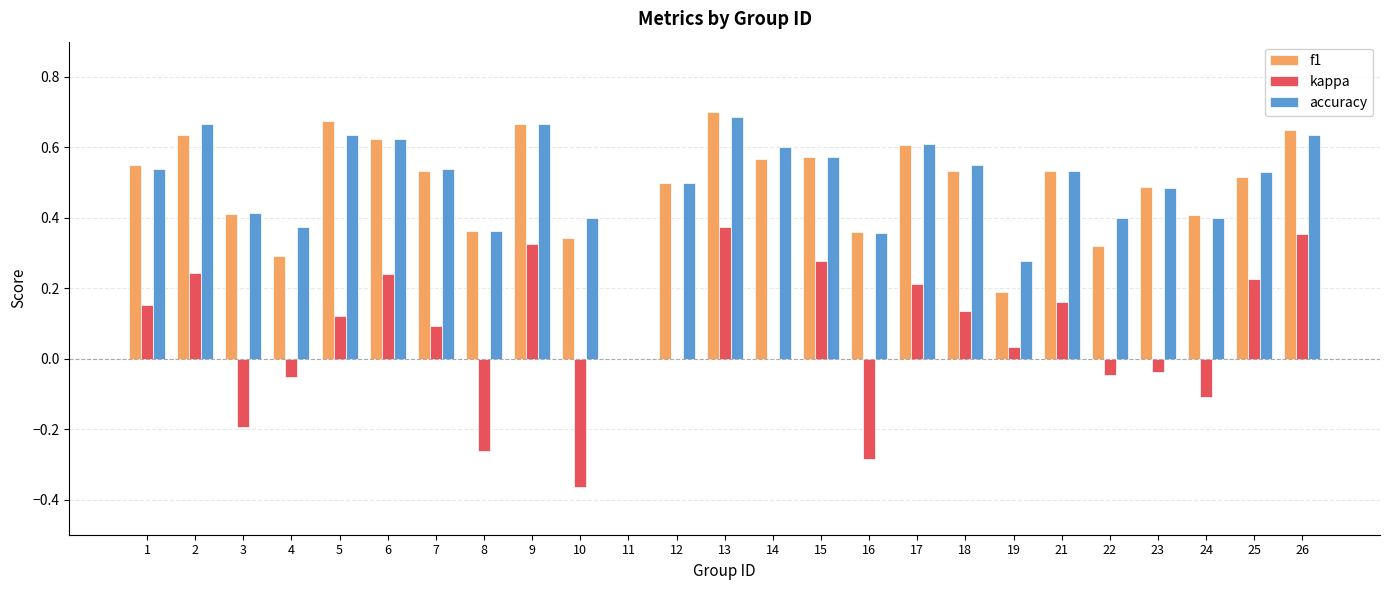

Is the value of kappa at 10 greater than the value of accuracy at 24?

No